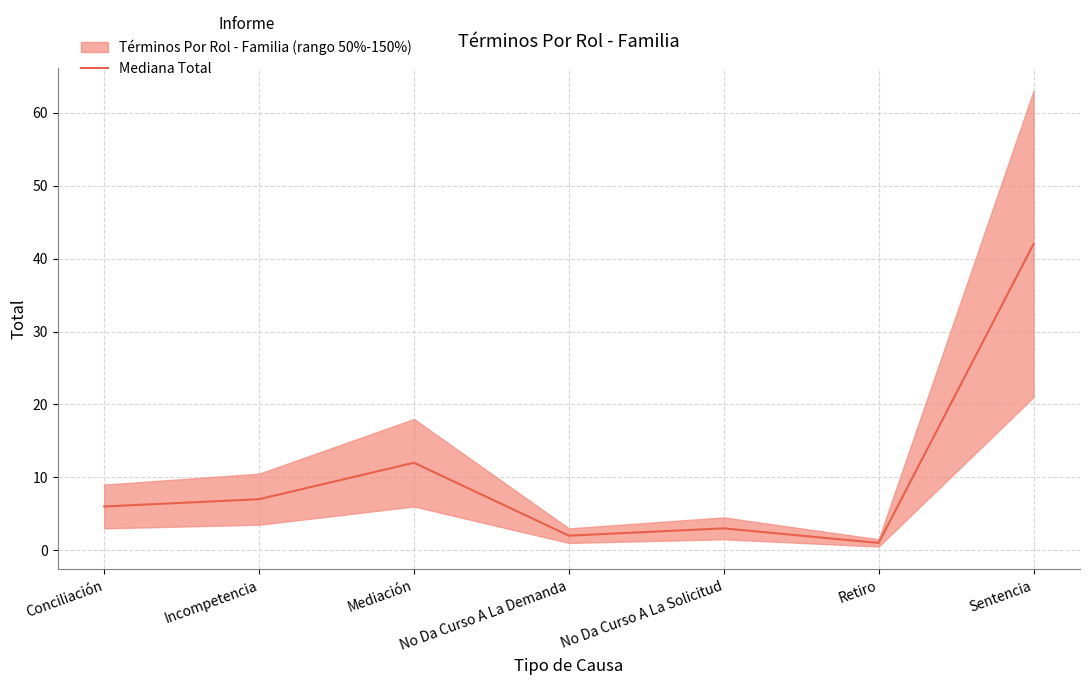

Rank the categories by value from lowest to highest.

Retiro, No Da Curso A La Demanda, No Da Curso A La Solicitud, Conciliación, Incompetencia, Mediación, Sentencia